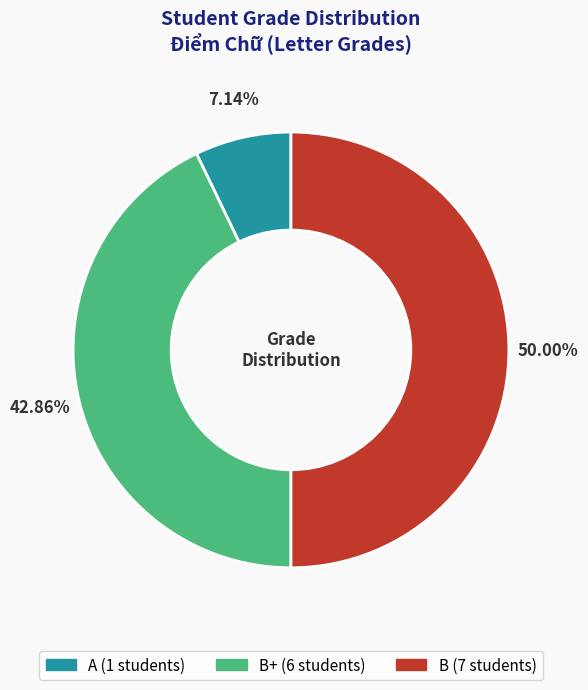

To the nearest percent, what is the average slice percentage?

33%